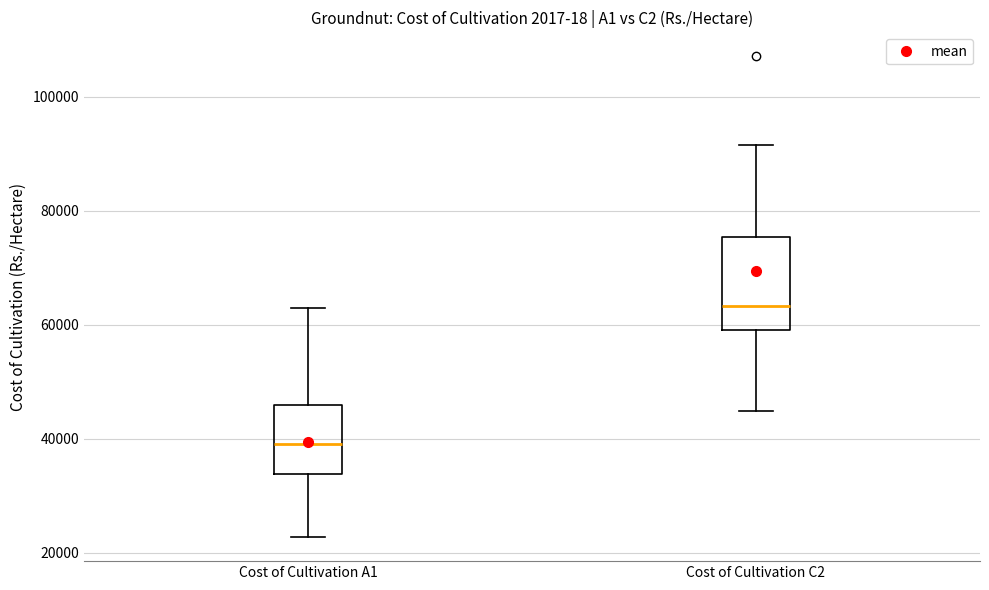

Reading left to right, read every box against the y-axis: the position of its median line, the range the box covers, and the ends of its whiskers. The values are not printed on the chart, so give them approximately, as read against the axis.

Cost of Cultivation A1: median 40000, box 34000 to 46000, whiskers 22000 to 62000
Cost of Cultivation C2: median 64000, box 60000 to 76000, whiskers 44000 to 92000